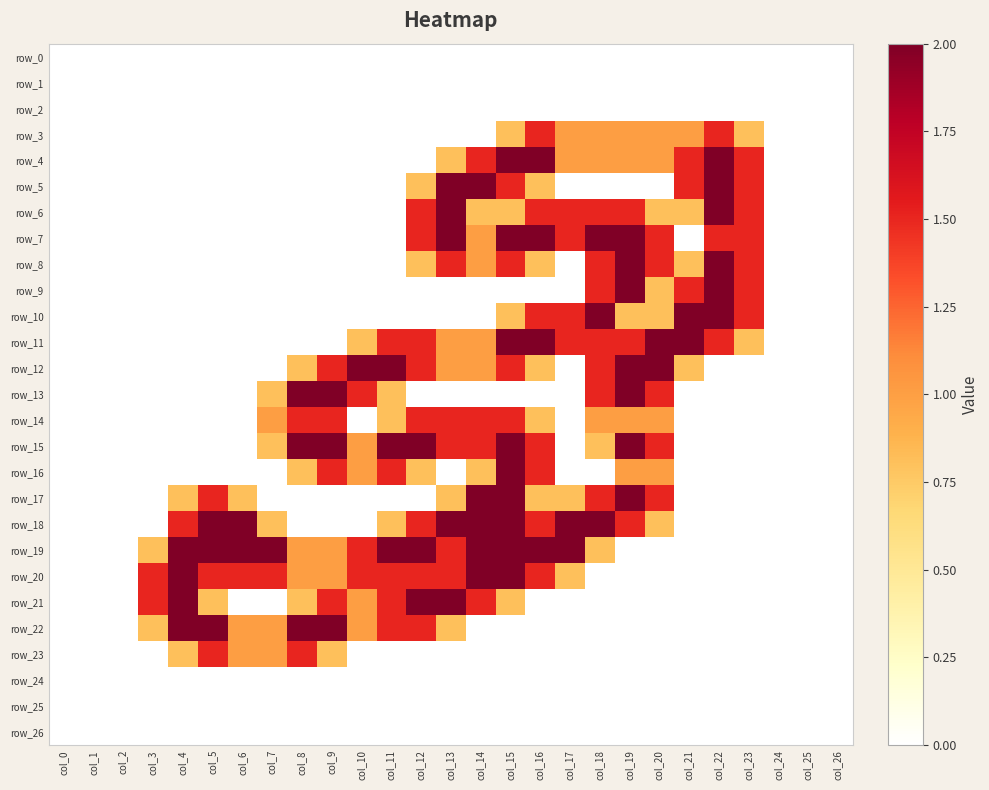

The row_11 series shows 2.1 at col_12. True or false?

False